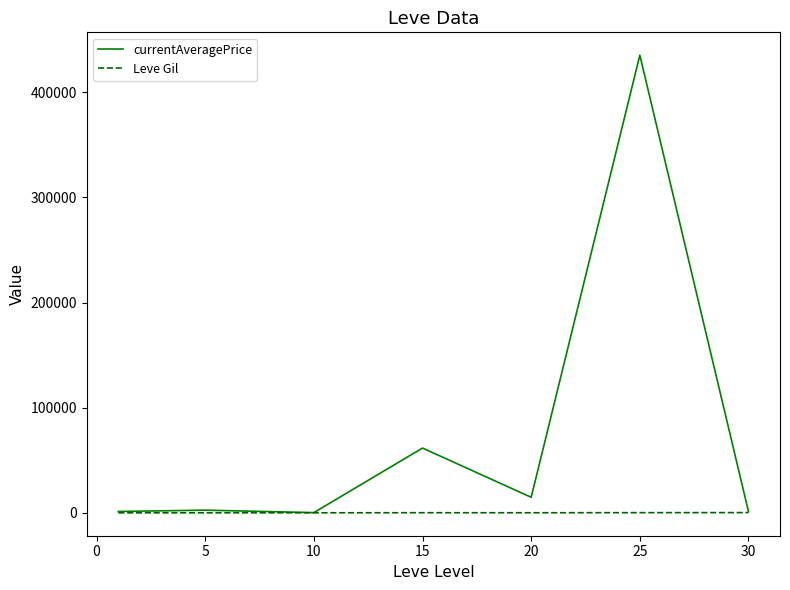

Which series has the widest spread of values?

currentAveragePrice